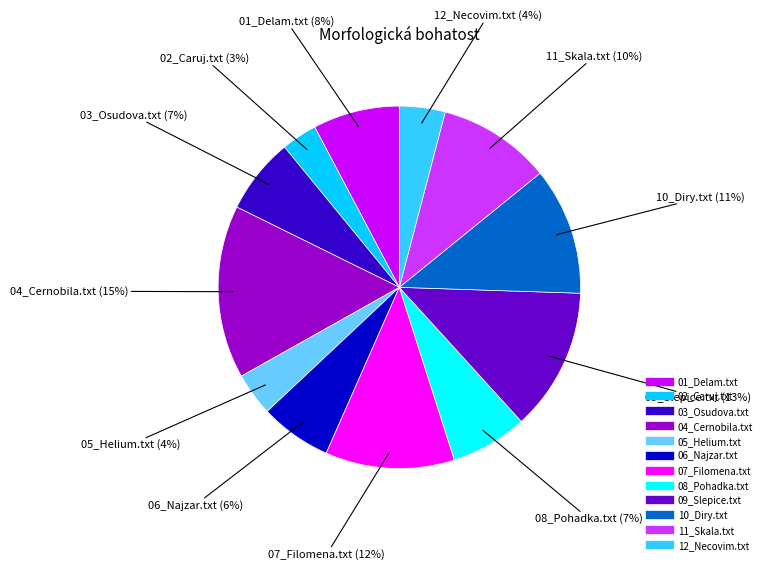

To the nearest percent, what percentage of the pie is 08_Pohadka.txt?

7%